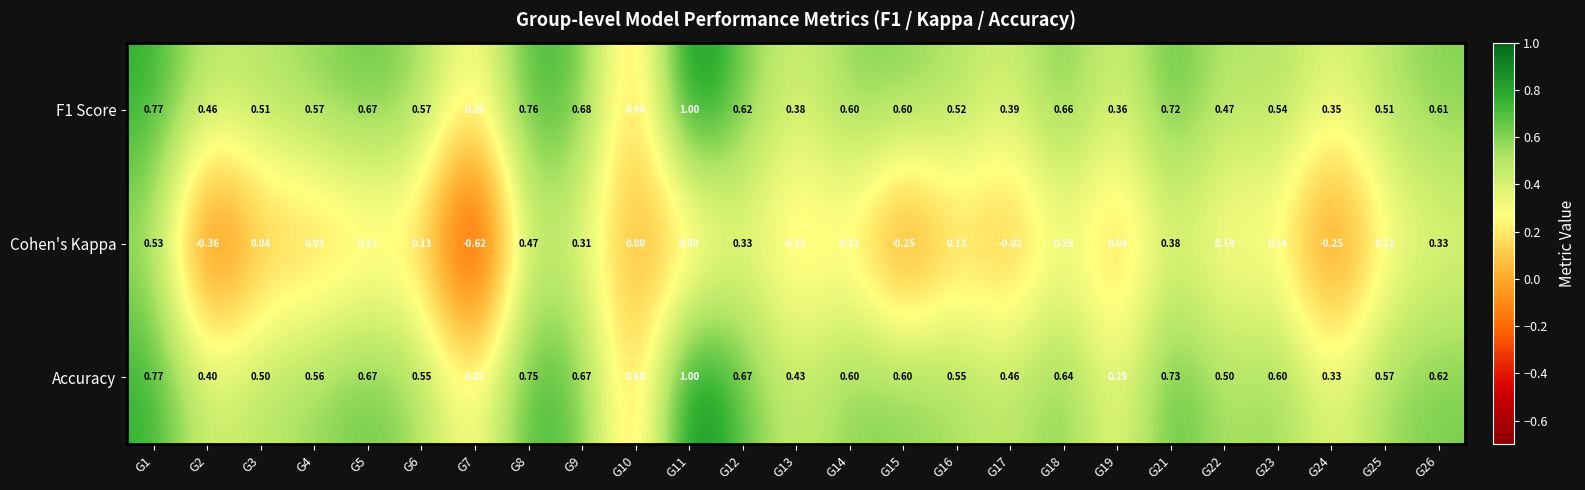

Count the number of categories in the chart.

25